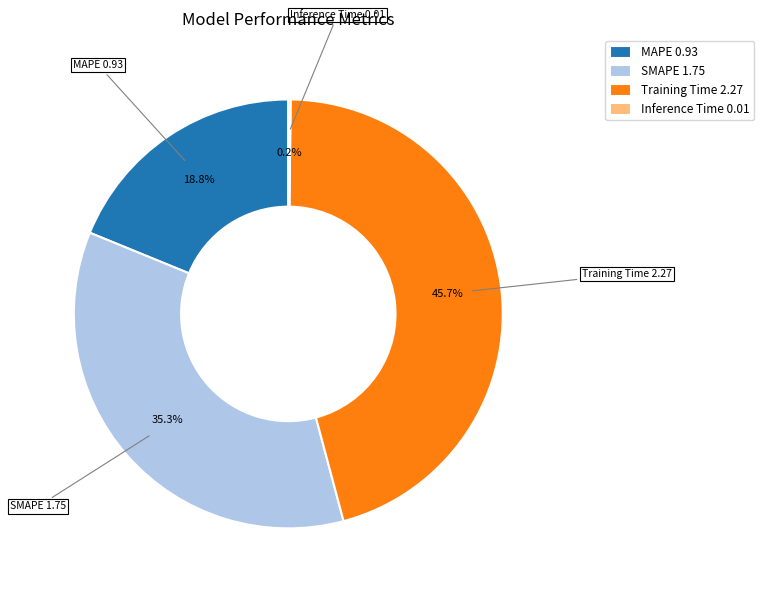

How much of the chart is everything except Training Time?

54.3%